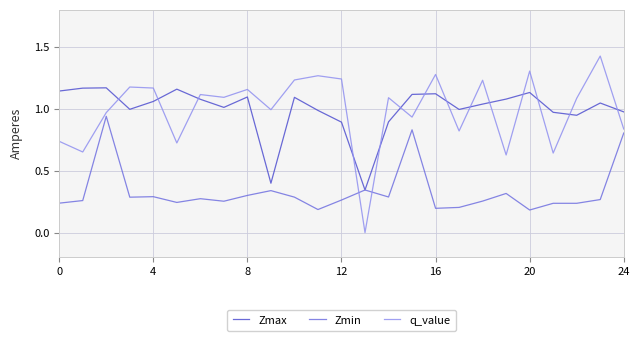

What are all the series names shown in the legend?

Zmax, Zmin, q_value